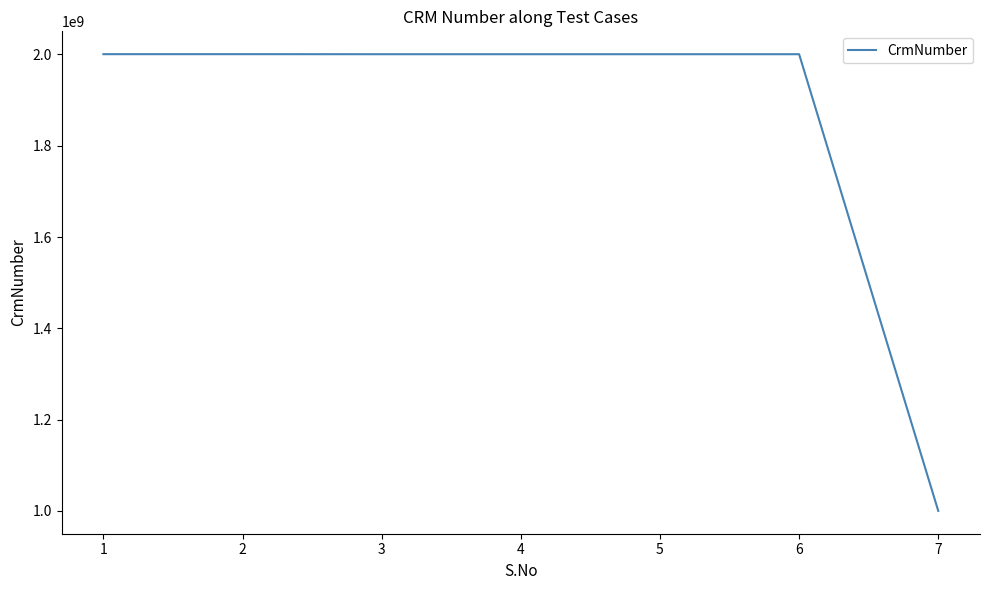

What value does the data have at 4, to the nearest 50?

2000363400